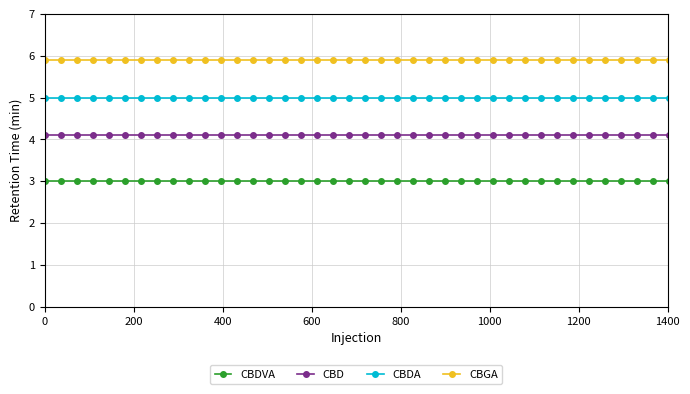

List the series in order of their peak value, highest first.

CBGA, CBDA, CBD, CBDVA